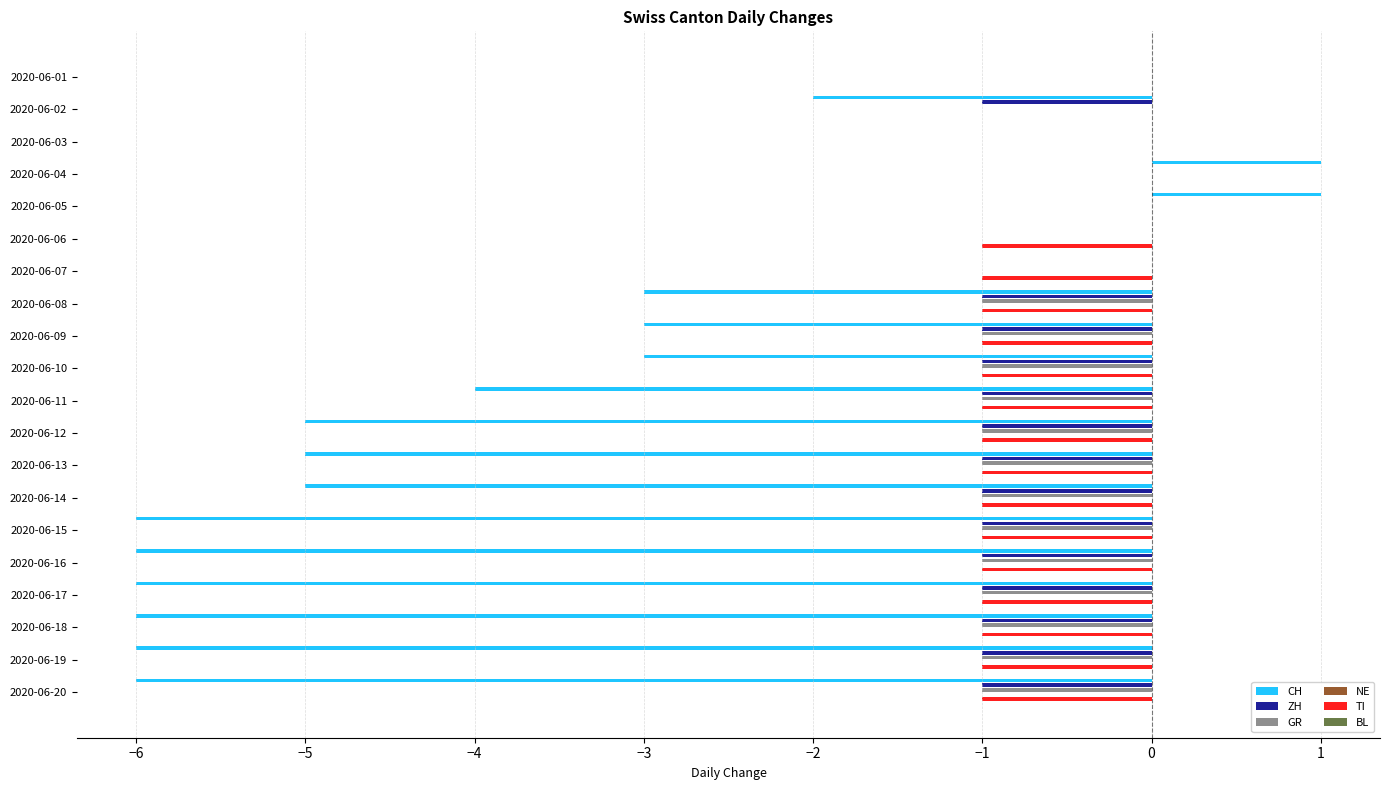

How many bars are there in total?

120